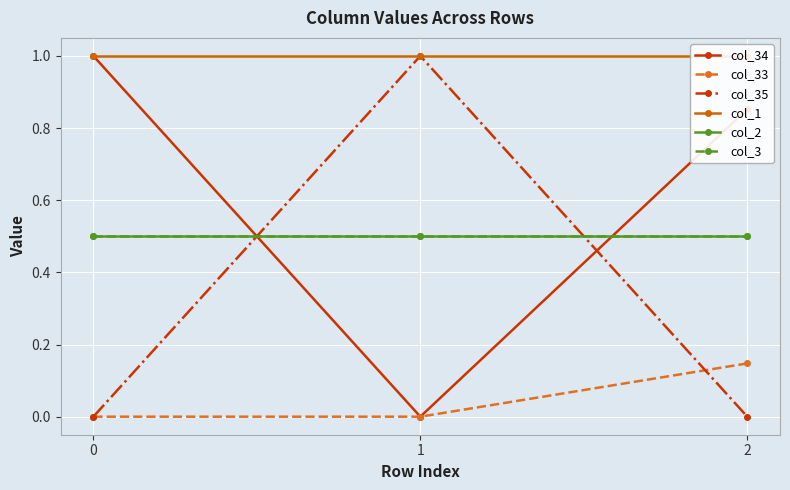

How many categories are shown in the chart?

3